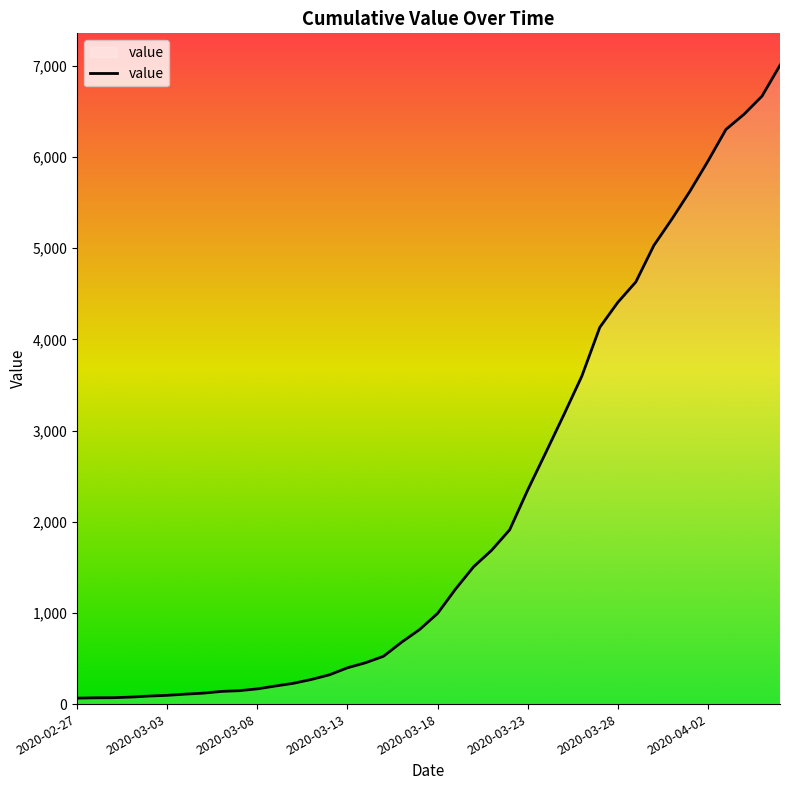

What is the maximum value shown in the chart?

7005